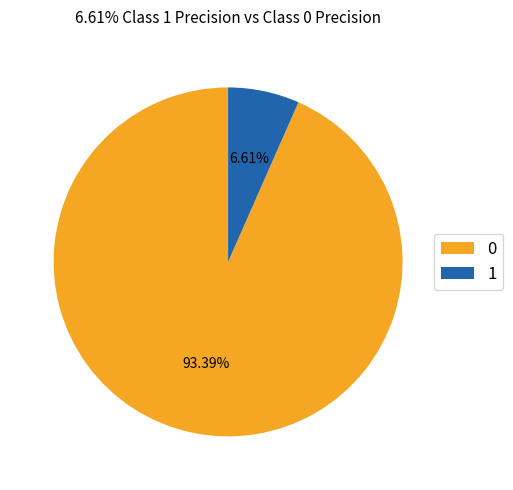

Is it true that 1 is 7% of the pie?

True